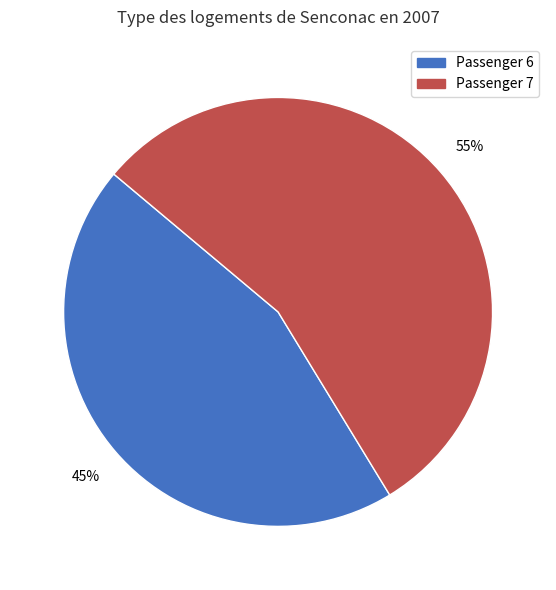

Is there a majority slice in this chart?

Yes